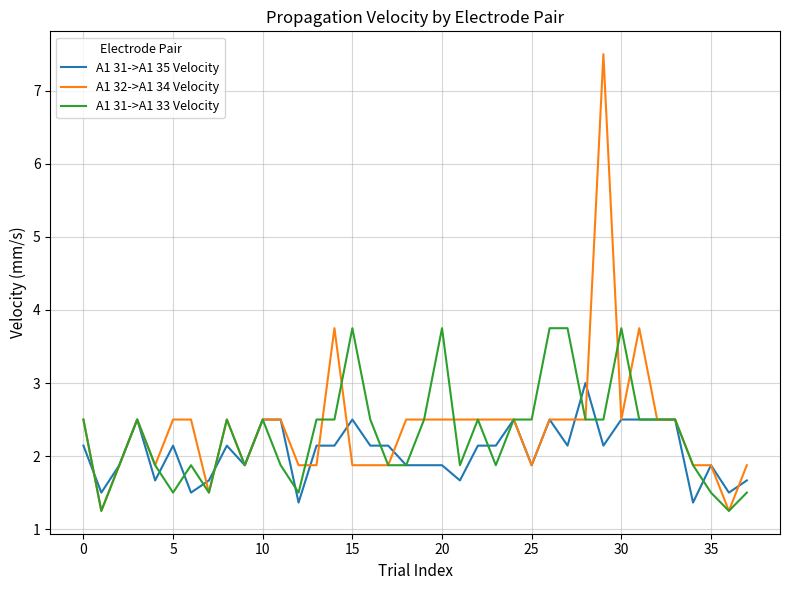

How many values in the A1 32->A1 34 Velocity series exceed 2?

23